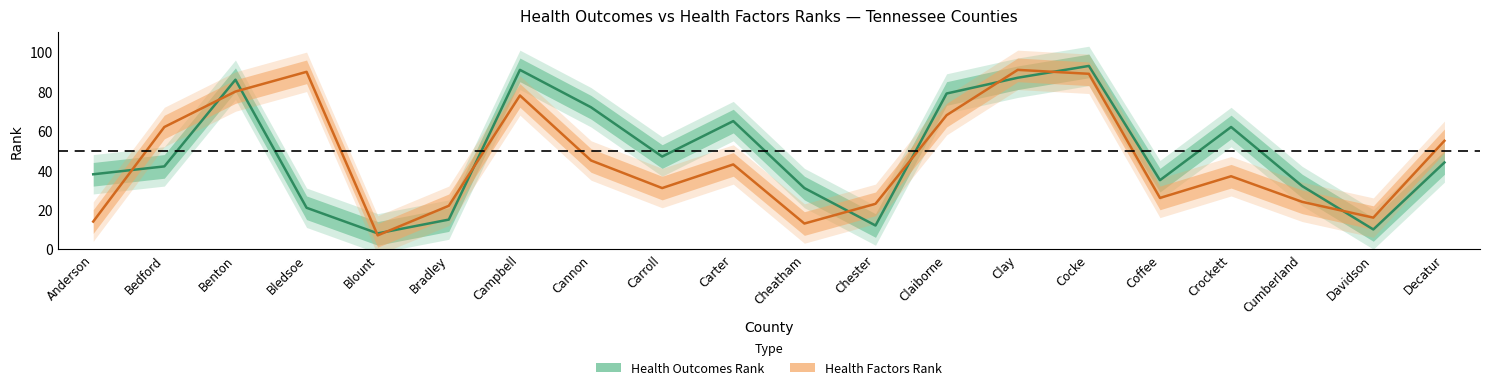

Which has a higher value, Bedford or Chester?

Bedford